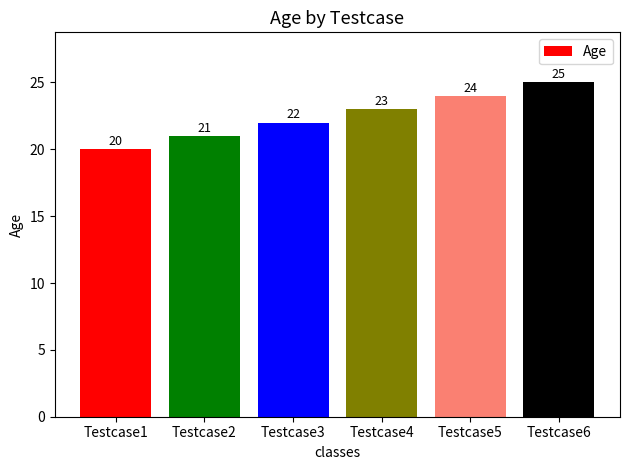

Reading left to right, transcribe all the data shown in this chart.

Testcase1=20	Testcase2=21	Testcase3=22	Testcase4=23	Testcase5=24	Testcase6=25